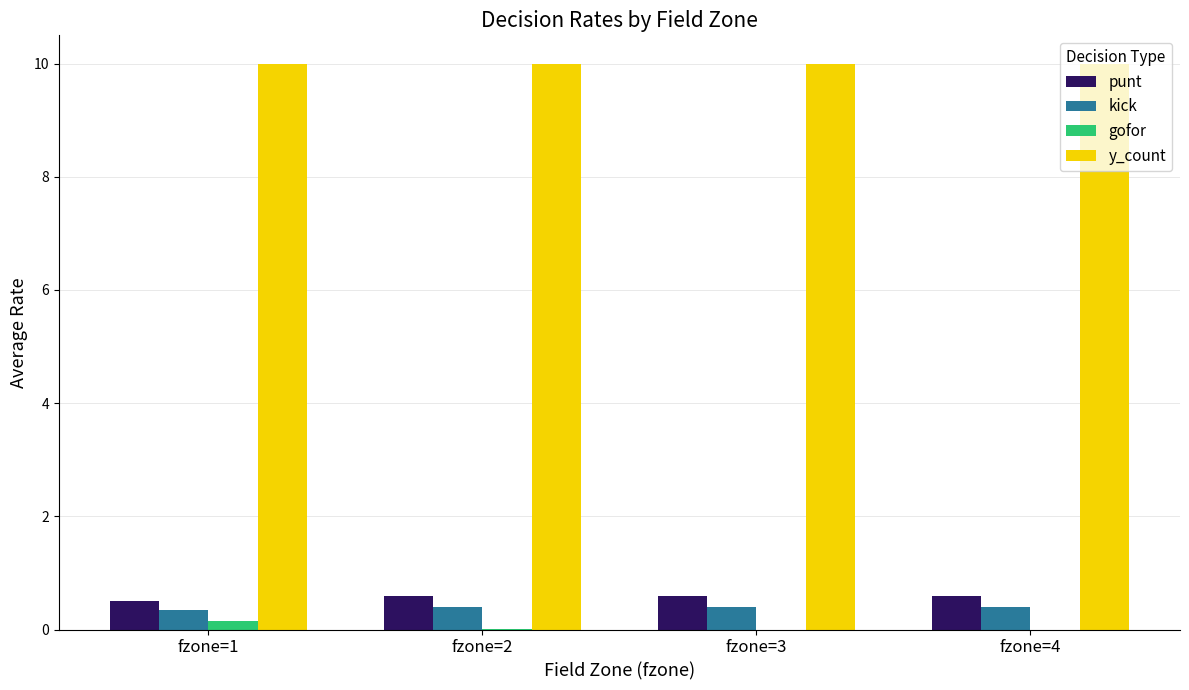

What is the sum of the kick values at fzone=4 and fzone=2?

0.8